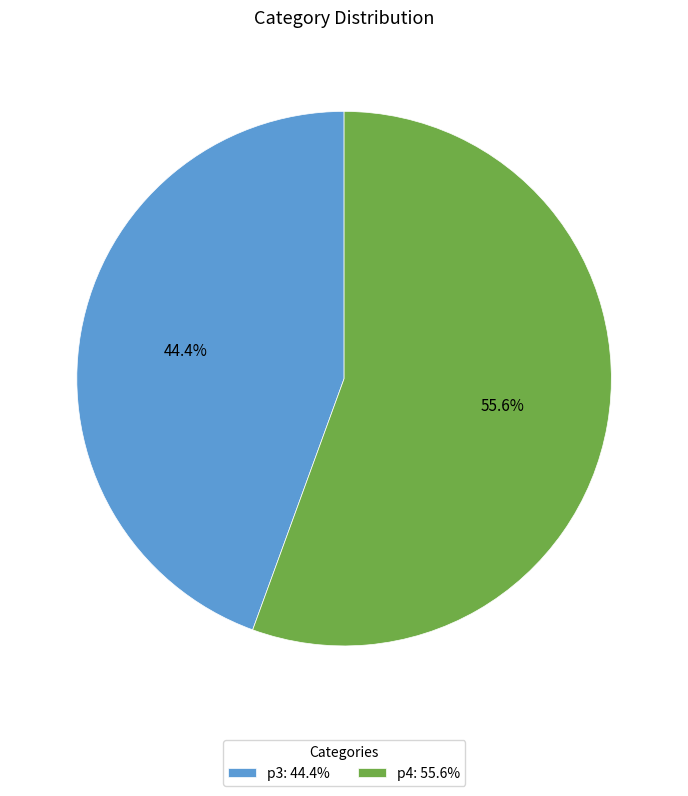

True or false: p4 accounts for 56% of the total.

True